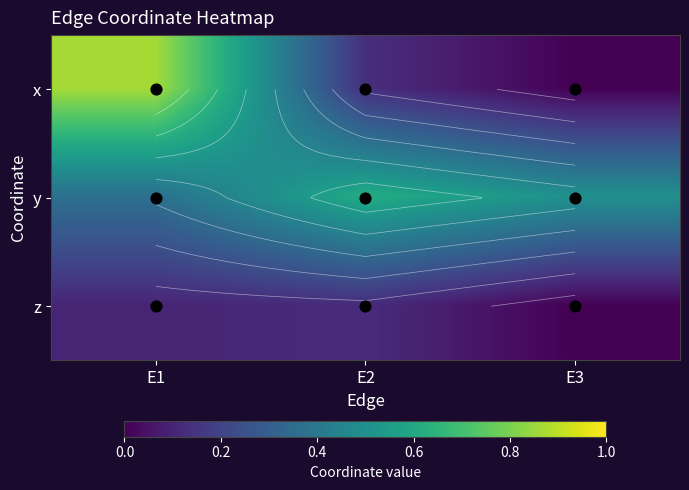

At which label is z closest to 0?

E3